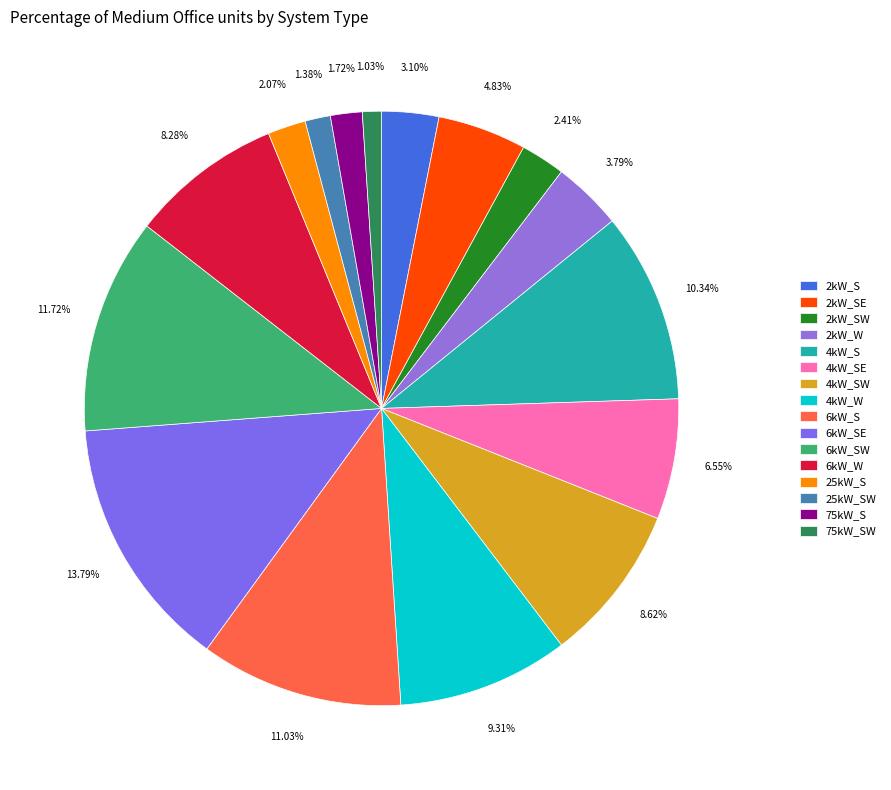

To the nearest percent, what is the difference between the 25kW_S and 6kW_SW slice percentages?

10%